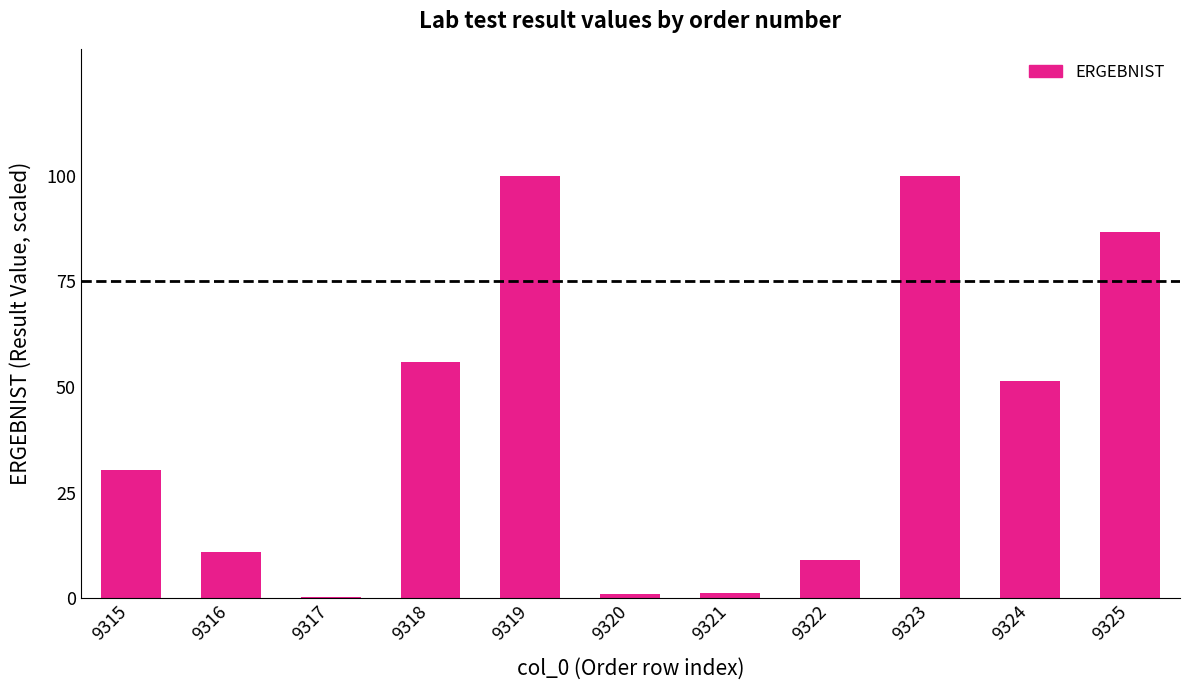

Count the number of values greater than 30.

6